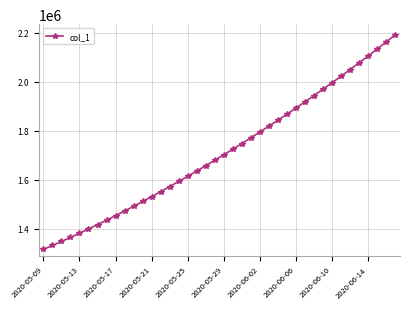

What is the value of the 11th point from the left?

1491172.1